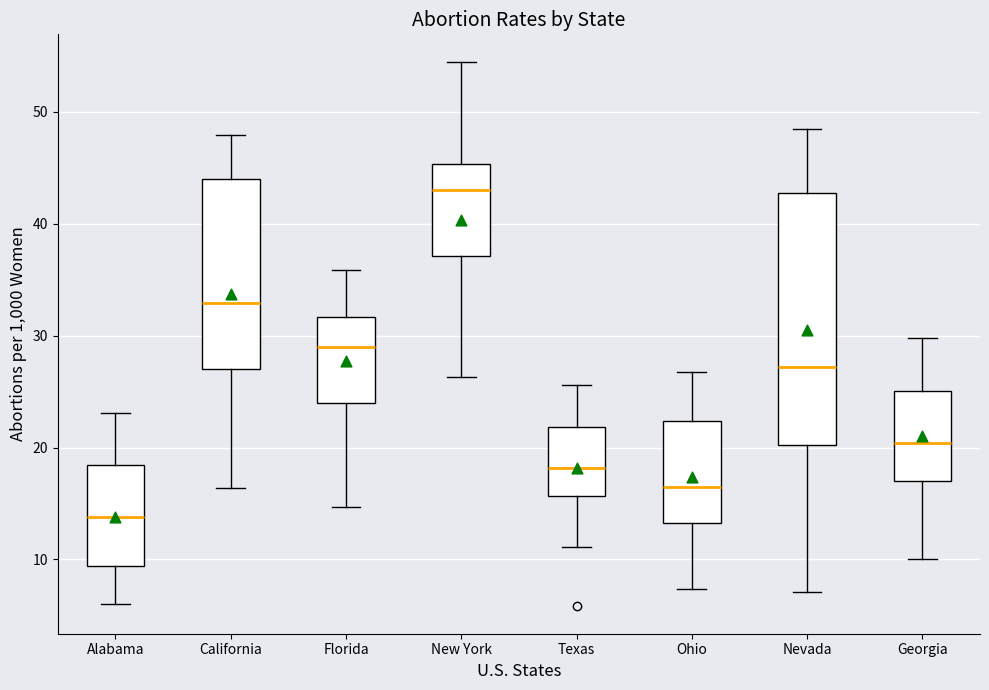

Where does the lower whisker of the box for Georgia end on the y-axis? The values are not printed on the chart, so give them approximately, as read against the axis.

10